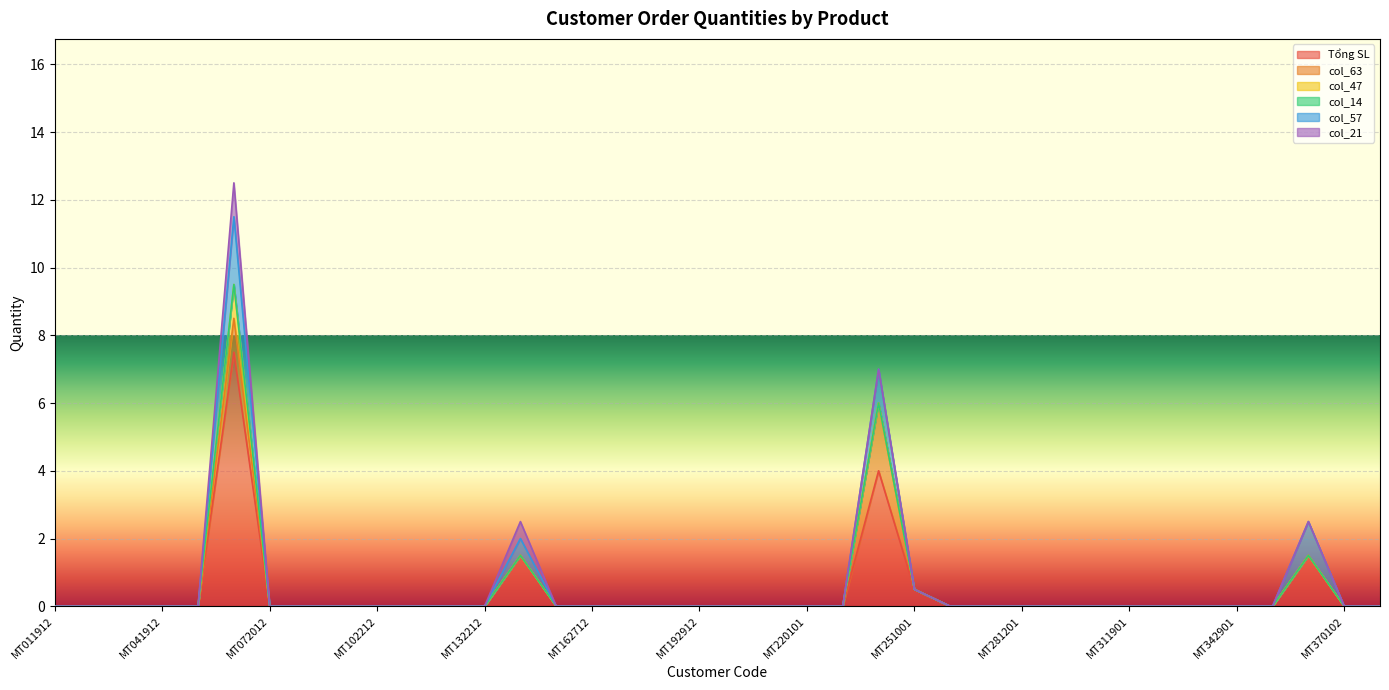

Which category has the lowest value across all series?

MT011912